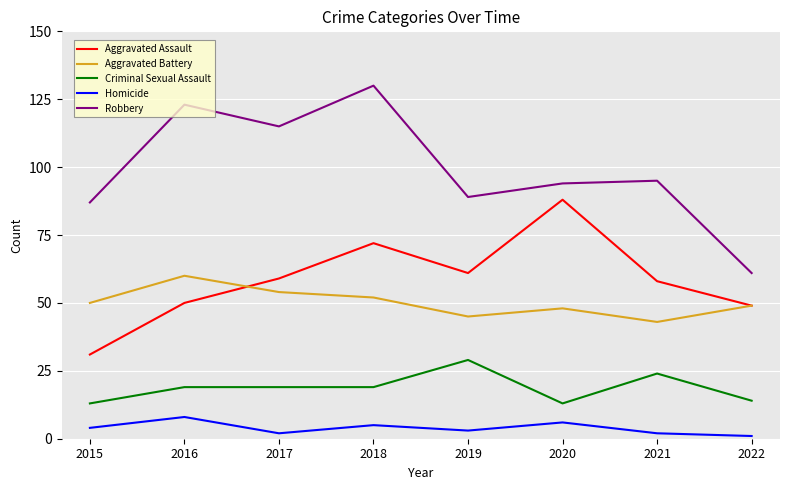

Count the number of data series in this chart.

5